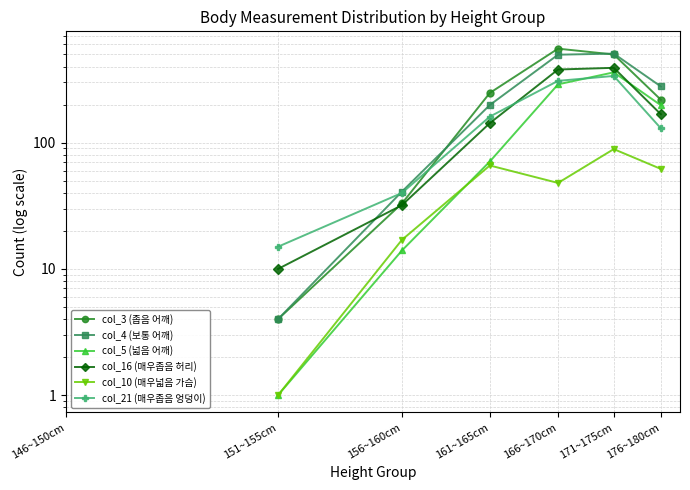

Where is the first local maximum for col_5 (넓음 어깨)?

171~175cm